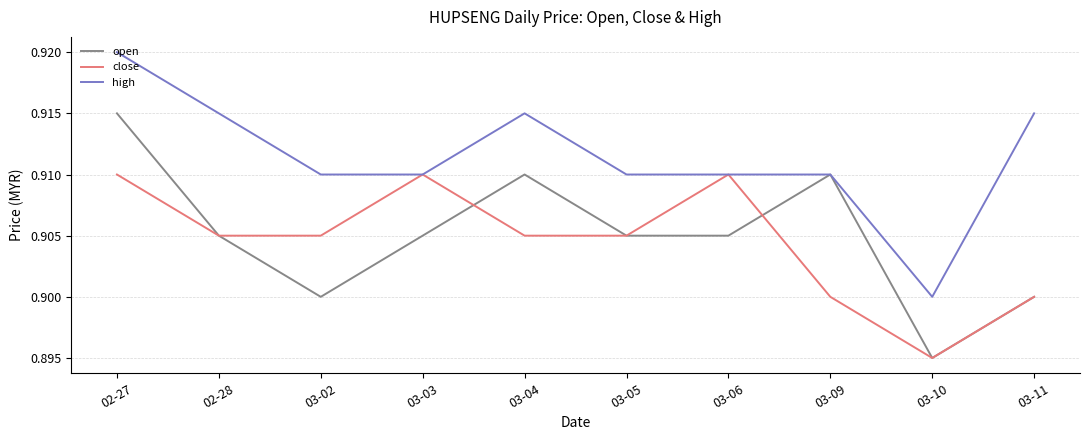

True or false: close and open cross at least once.

True